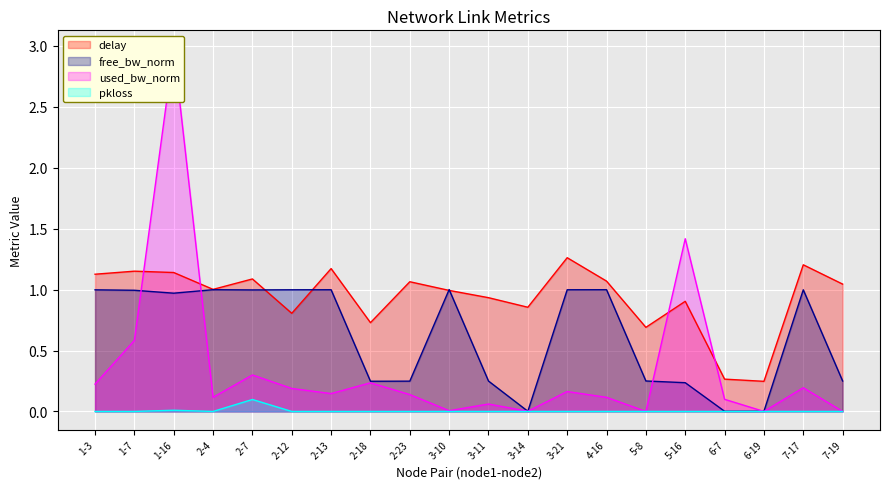

At which category does the chart reach its peak across all series?

1-16